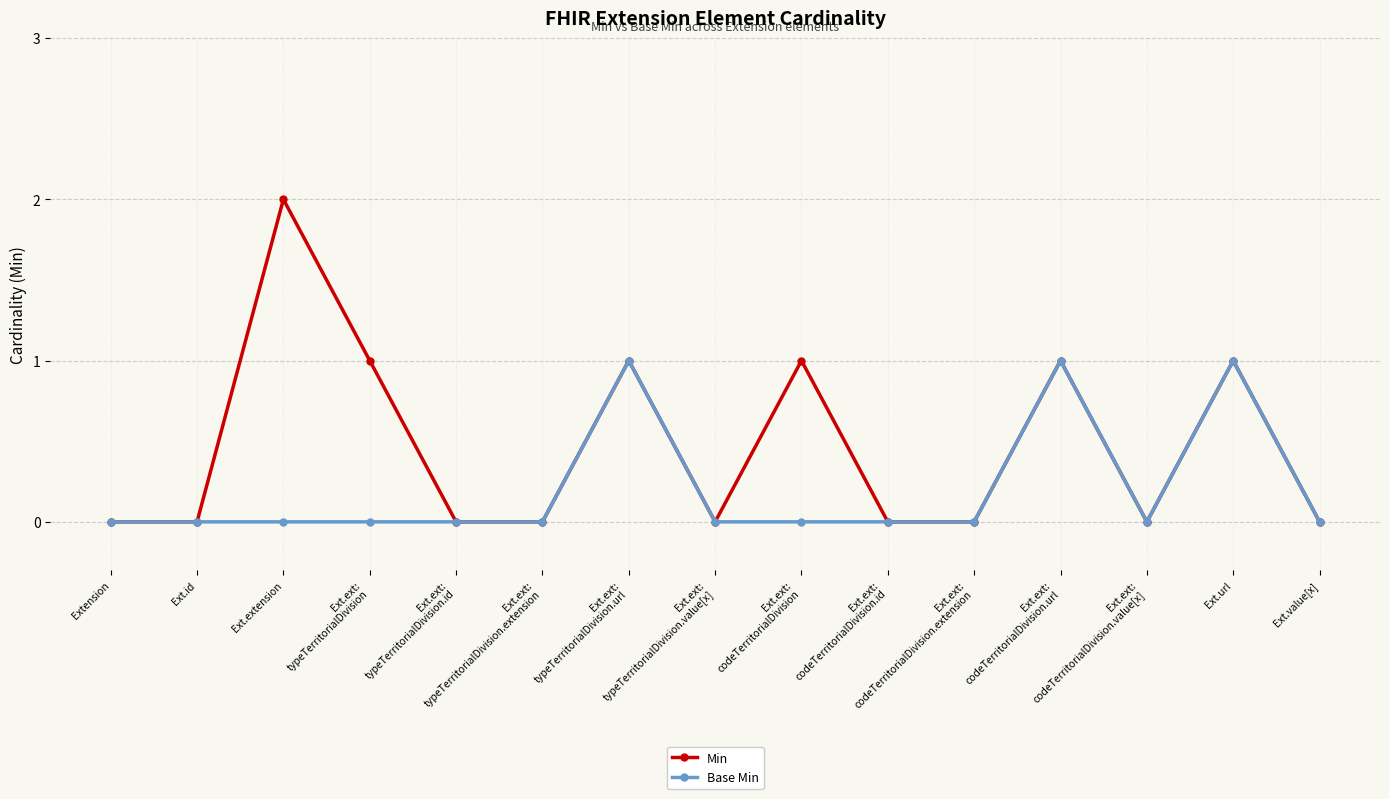

What is the difference between the Base Min values at Ext.ext:
typeTerritorialDivision.url and Ext.id?

1